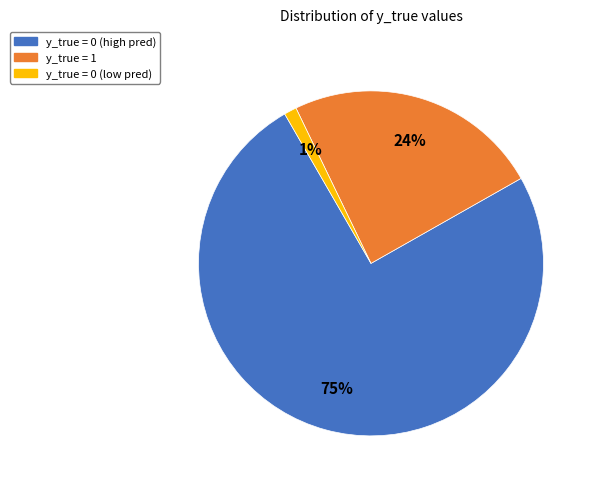

Does any single category account for the majority?

Yes